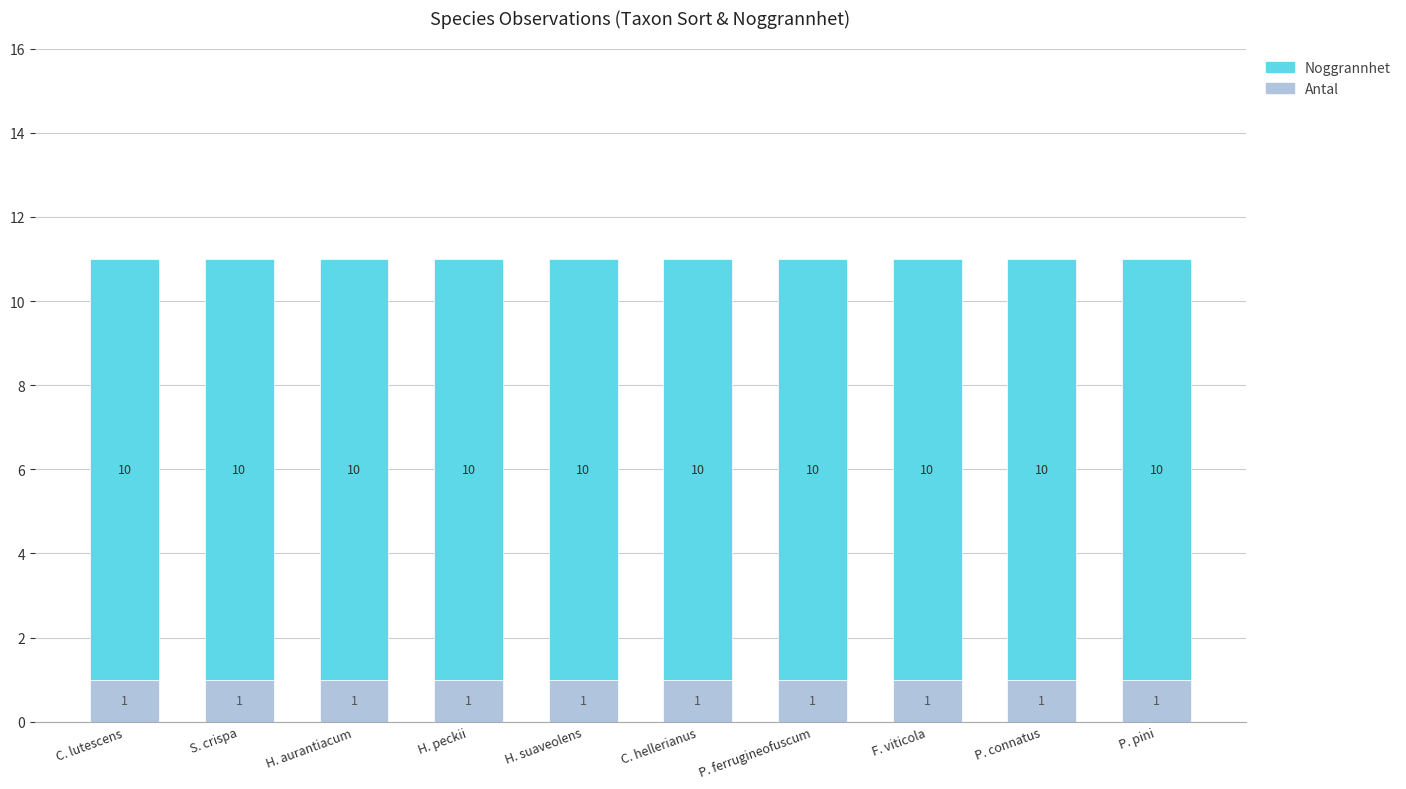

What is the total value across all series at H. peckii?

11